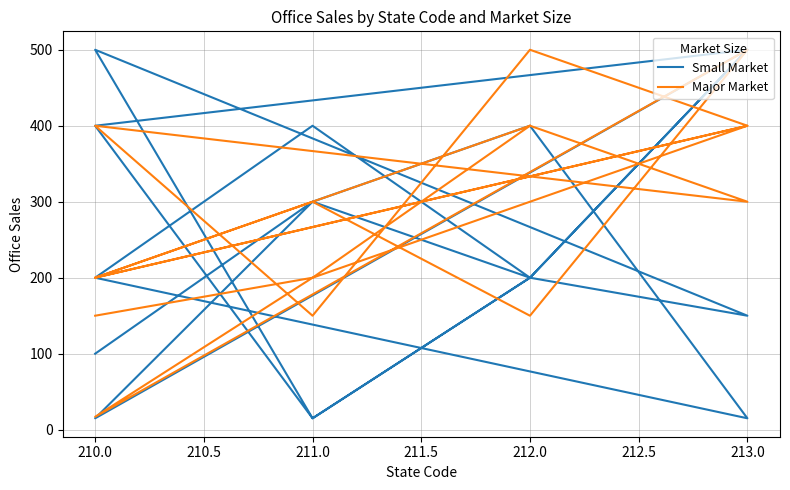

Does the chart display data point markers on the line(s)?

No